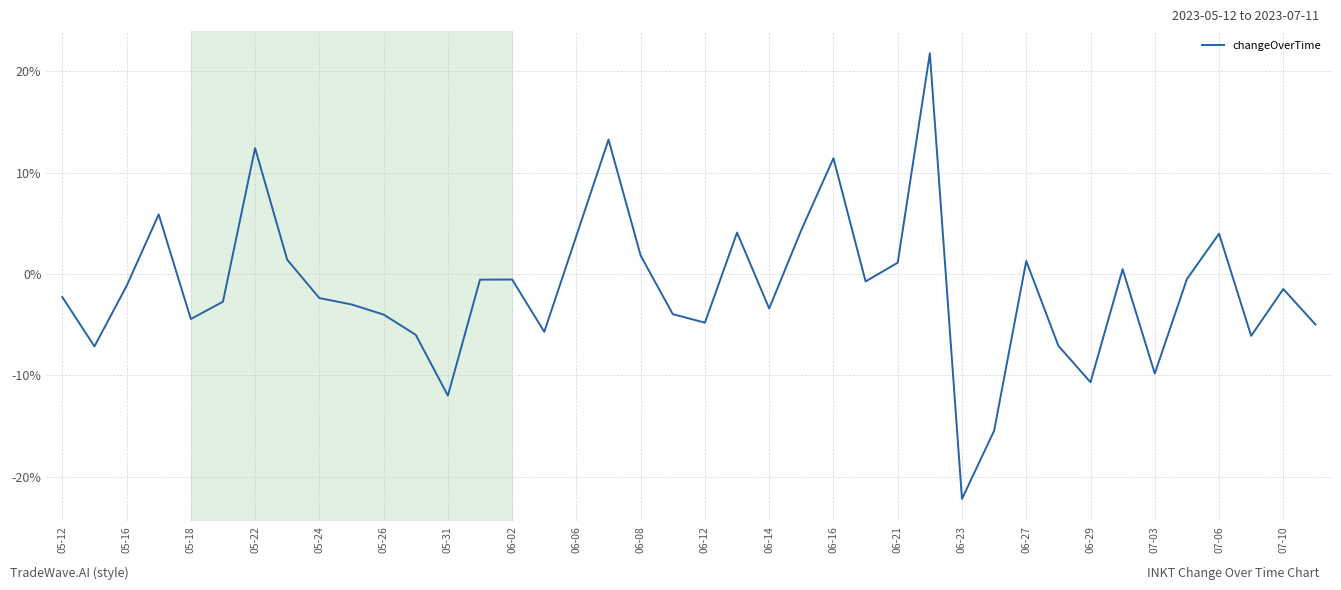

What is the minimum value shown in the chart?

-22.2